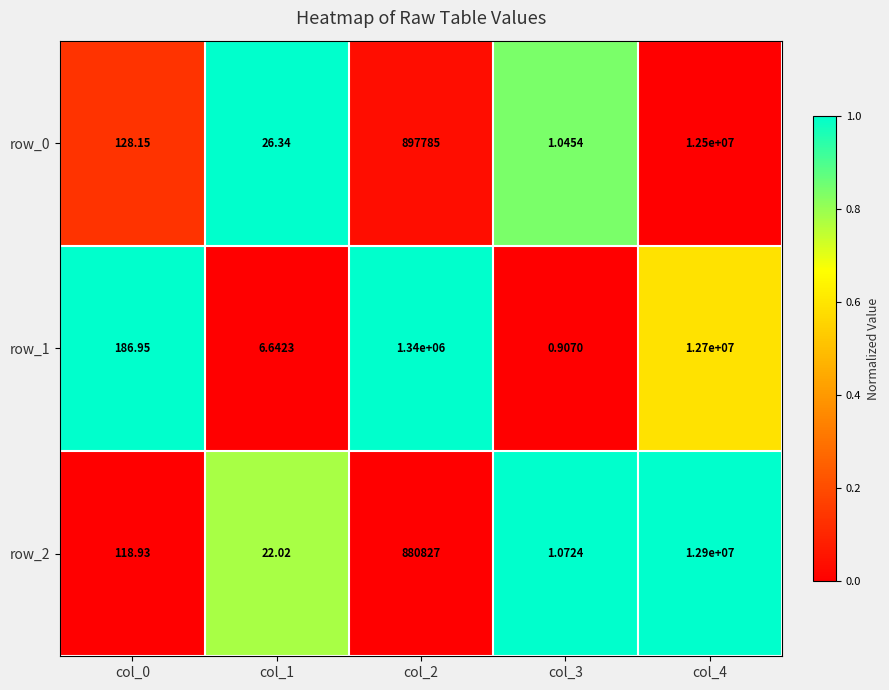

Rank the series by their maximum value, from lowest to highest.

row_0, row_1, row_2